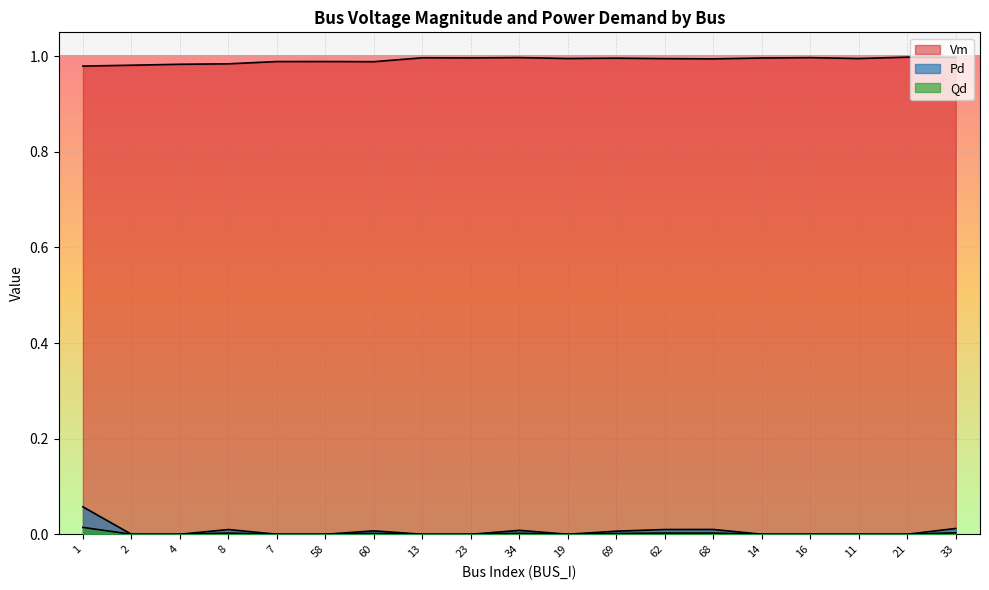

What is the sum of all Pd values?

0.1